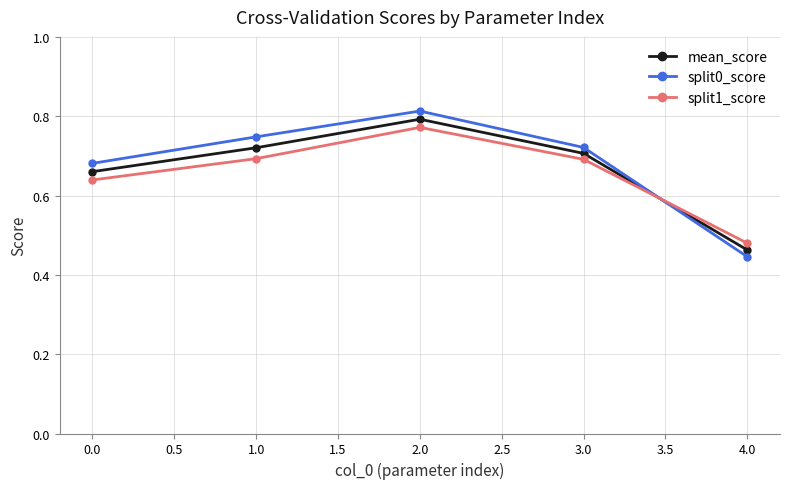

Between 3.0 and 4.0, which series saw the biggest shift?

split0_score